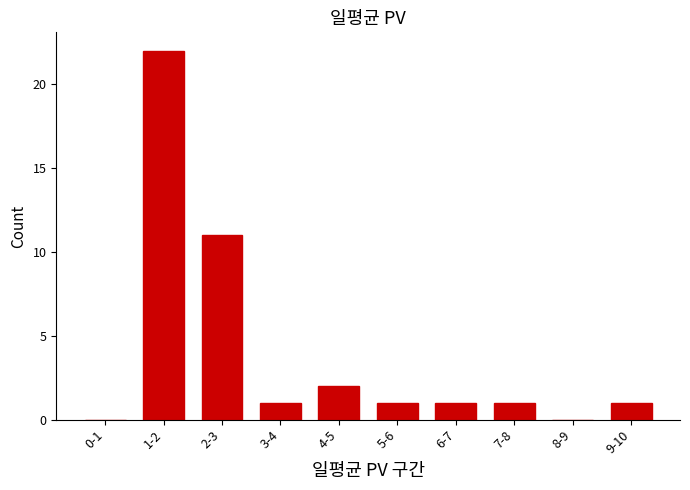

Reading right to left, transcribe all the data shown in this chart.

9-10=1	8-9=0	7-8=1	6-7=1	5-6=1	4-5=2	3-4=1	2-3=11	1-2=22	0-1=0